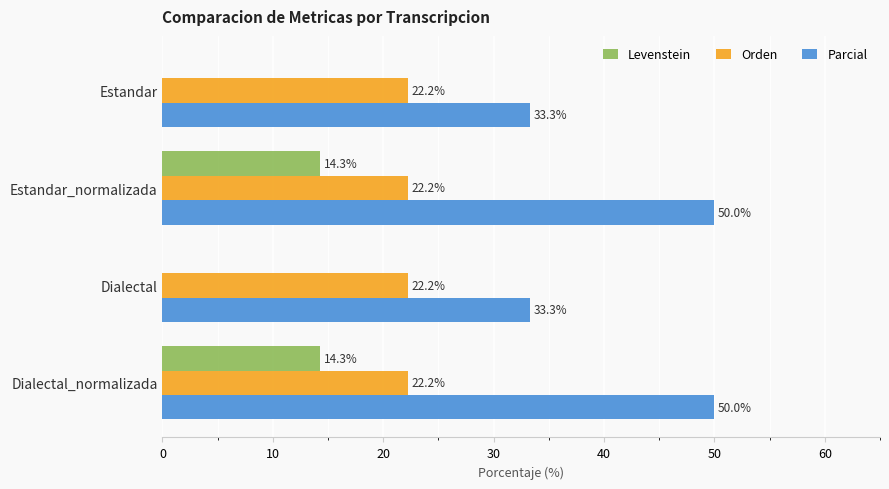

Which series has the largest total across all categories?

Parcial